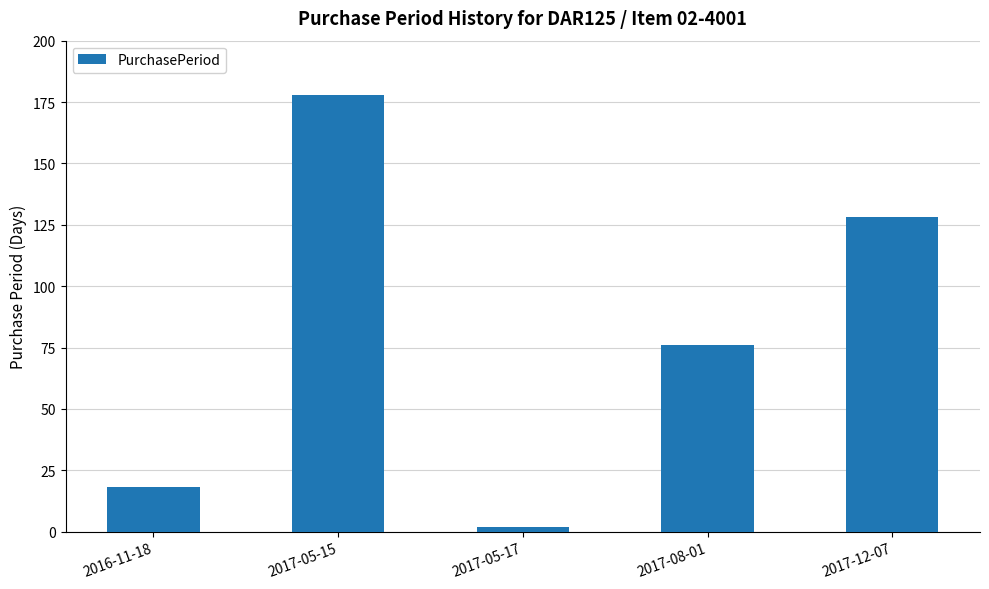

What is the difference between the maximum and minimum values?

176